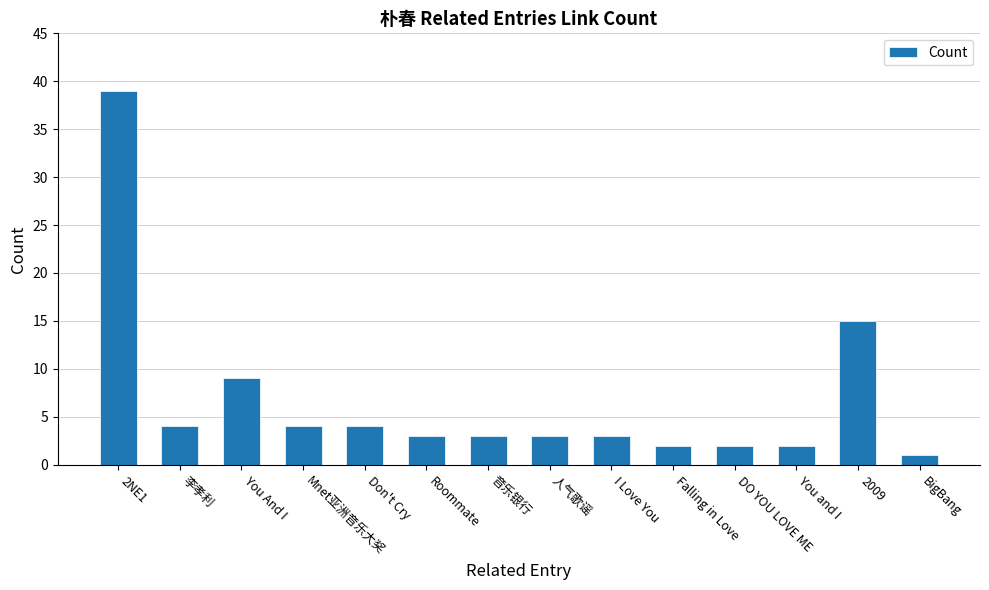

True or false: the data shows 4 at 李孝利.

True